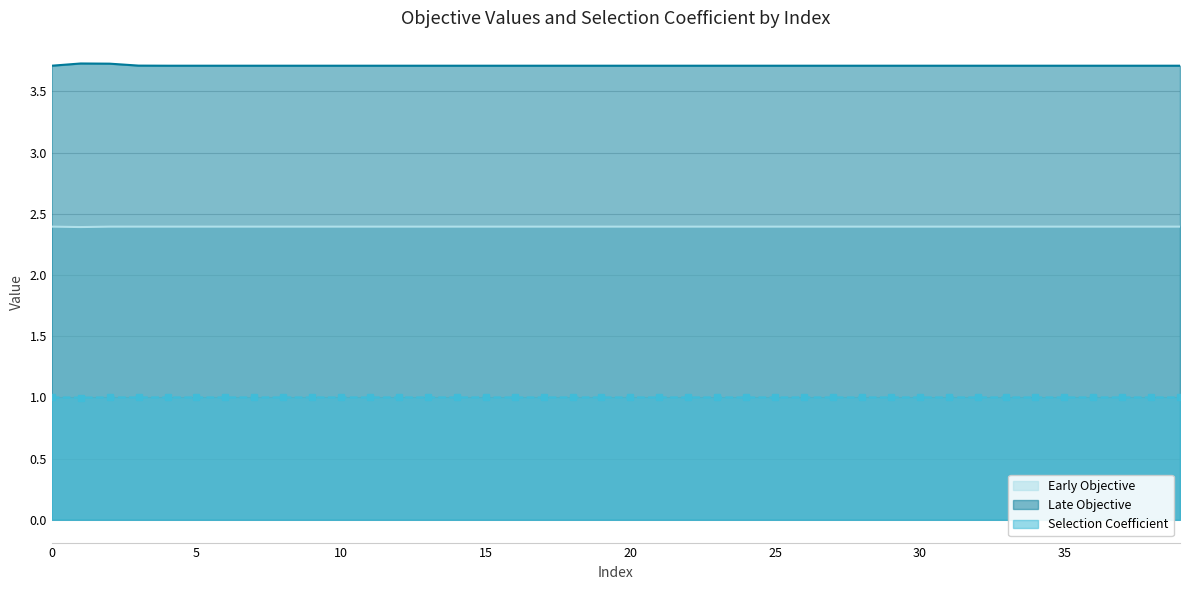

True or false: Early Objective and Late Objective intersect in this chart.

False